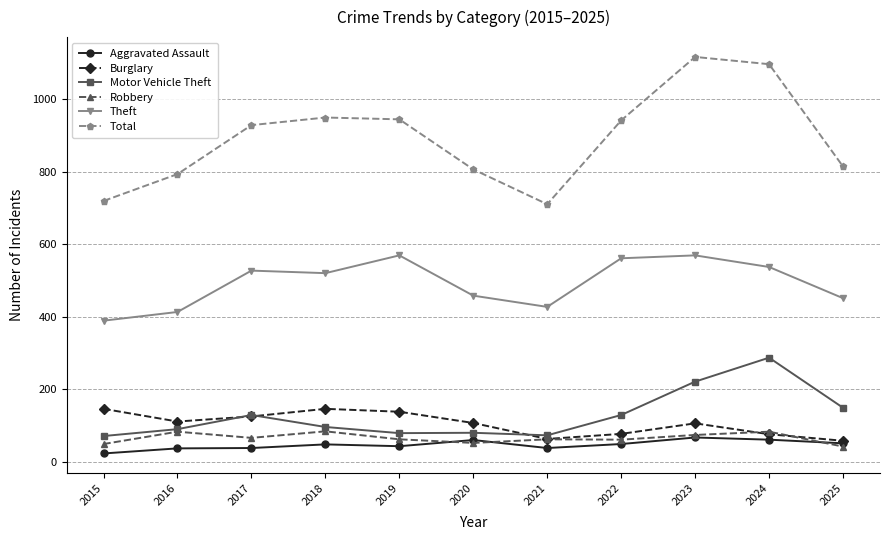

What is the greatest value displayed?

1116